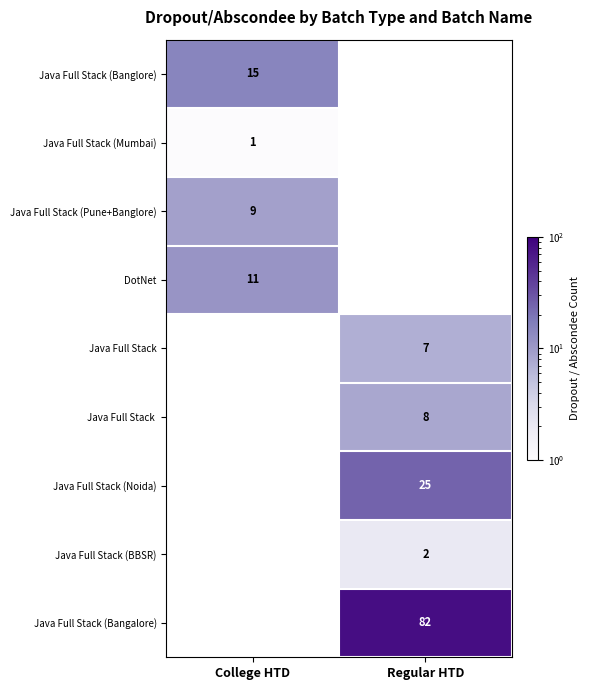

How many data points does each series have?

2